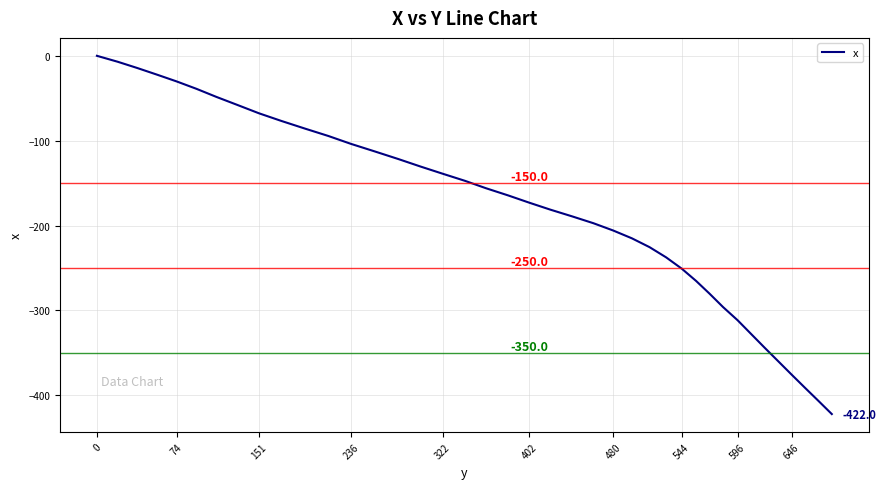

What is the difference between the maximum and minimum values?

422.0